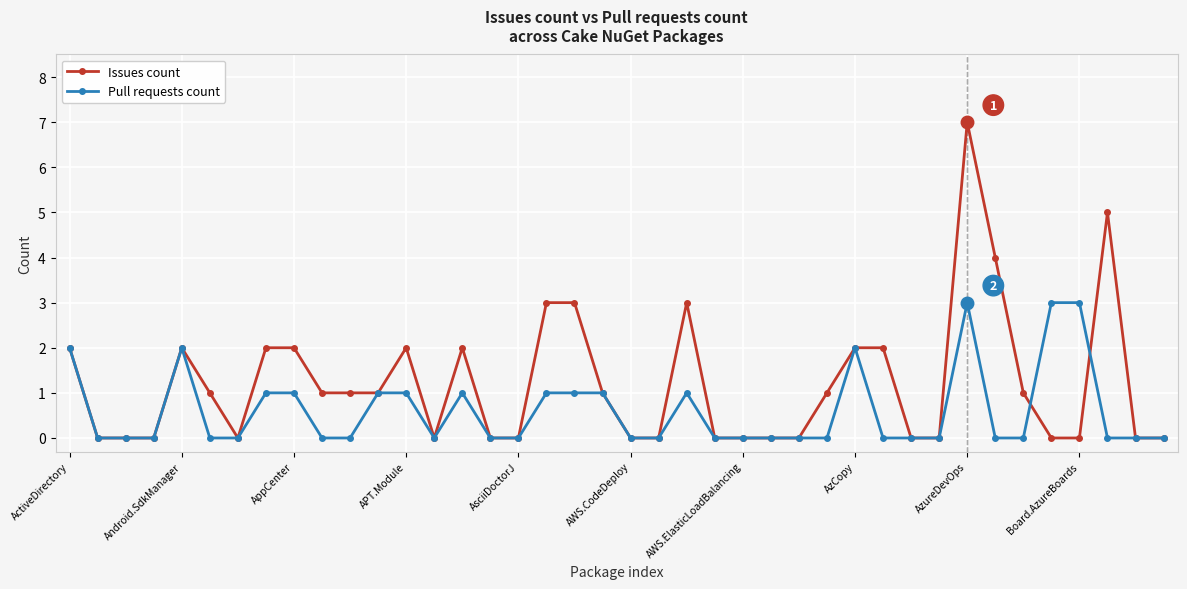

What is the average value of the Pull requests count series?

1